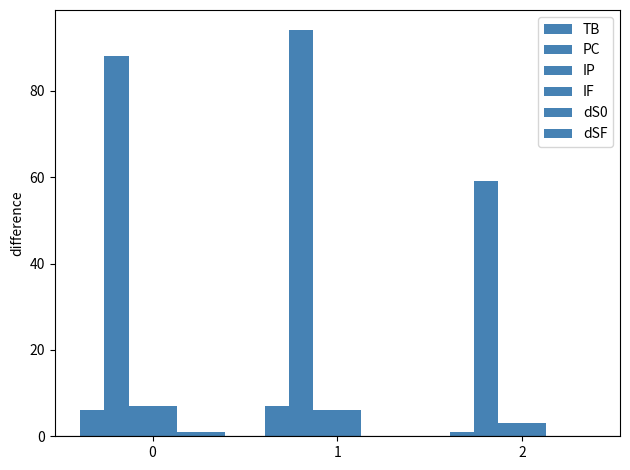

List the labels in order of TB value, largest first.

1, 0, 2